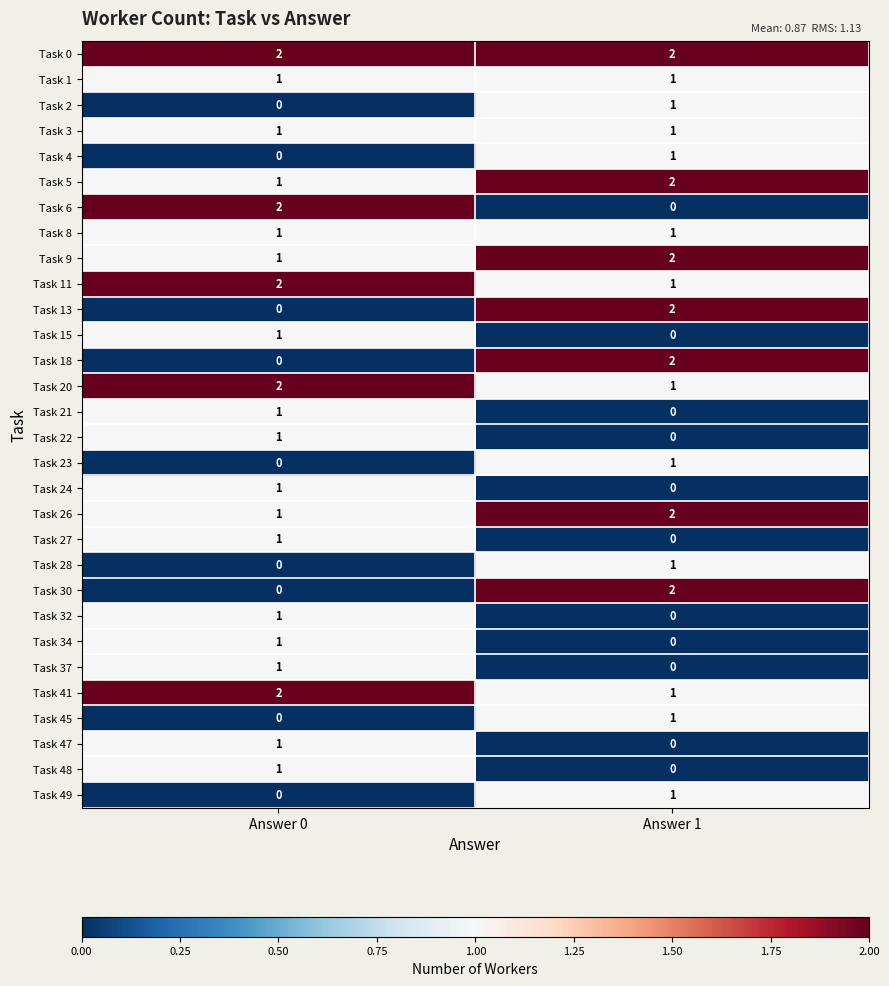

Where is Task 30 nearest to the value 1?

Answer 0